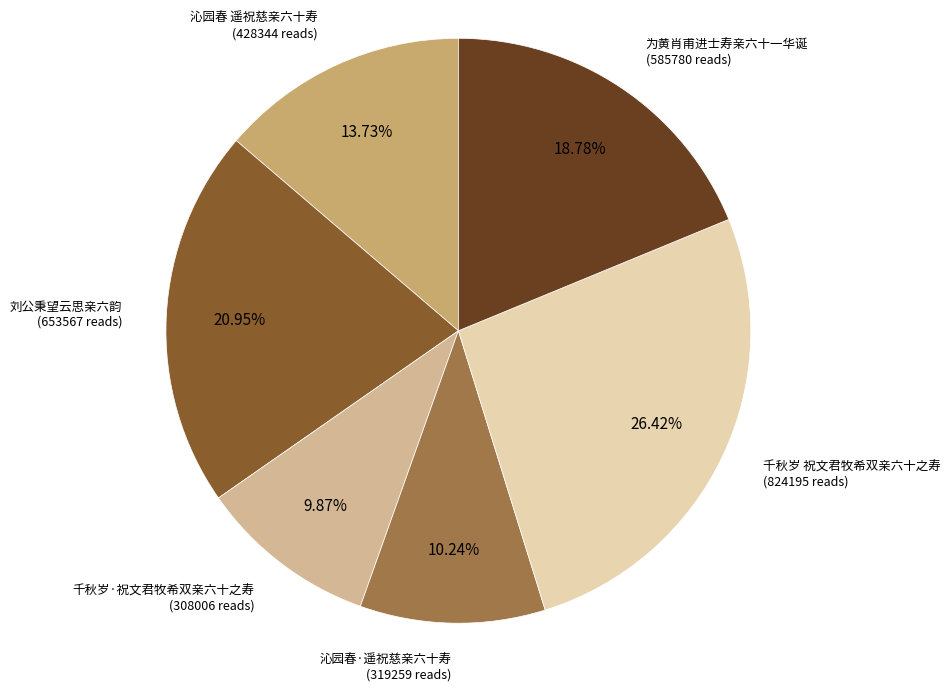

Is there a majority slice in this chart?

No